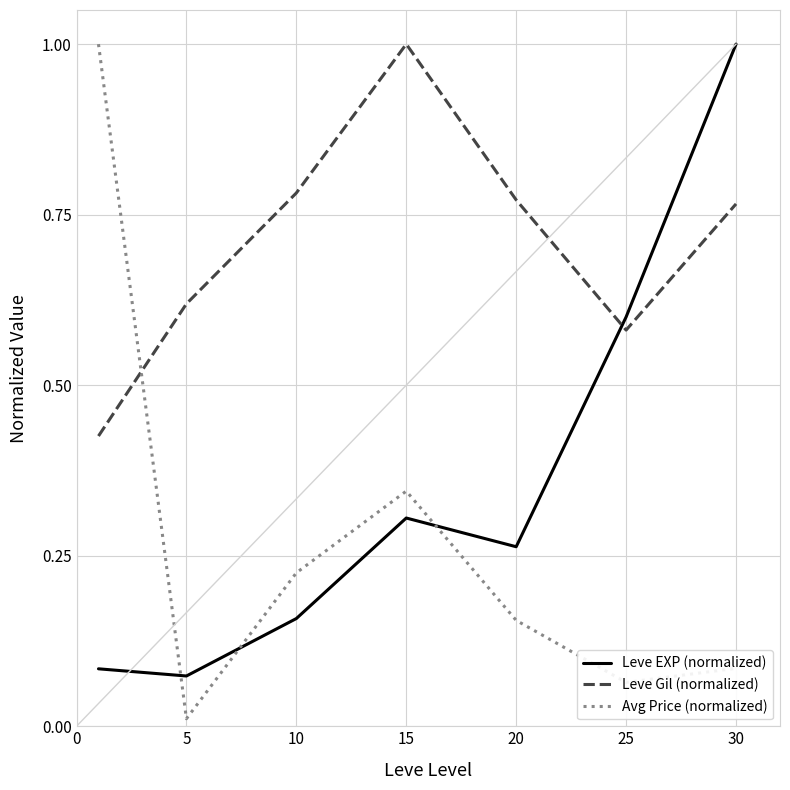

How many intersections are there between Leve Gil (normalized) and Avg Price (normalized)?

1